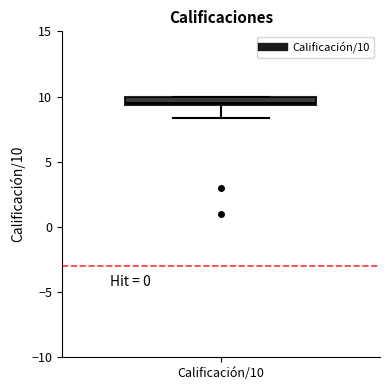

Where is the lower edge of the box for Calificación/10 on the y-axis? The values are not printed on the chart, so give them approximately, as read against the axis.

9.5